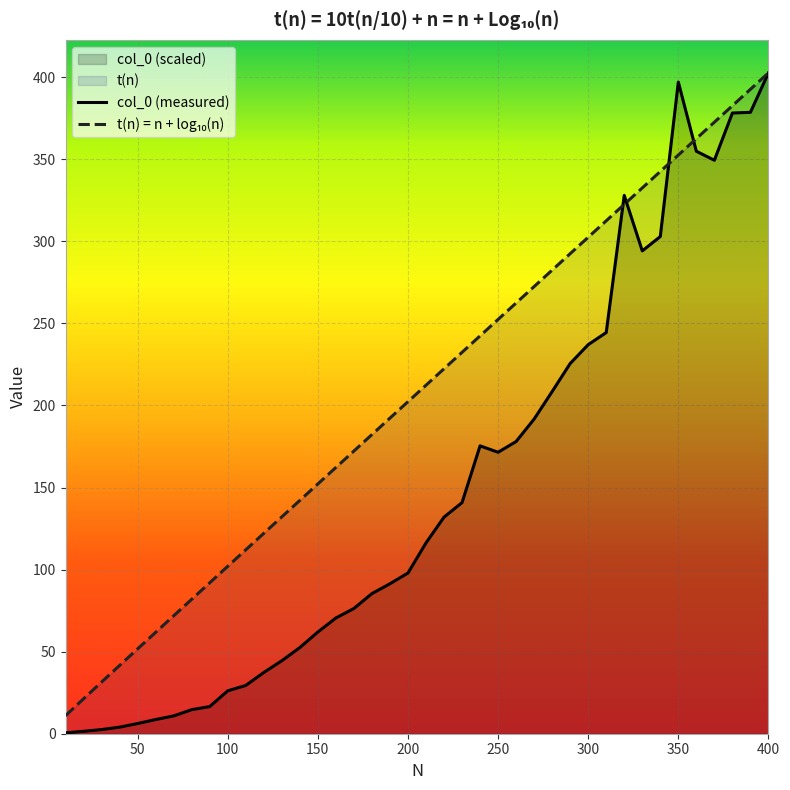

How many values in the col_0 series are below 116?

20